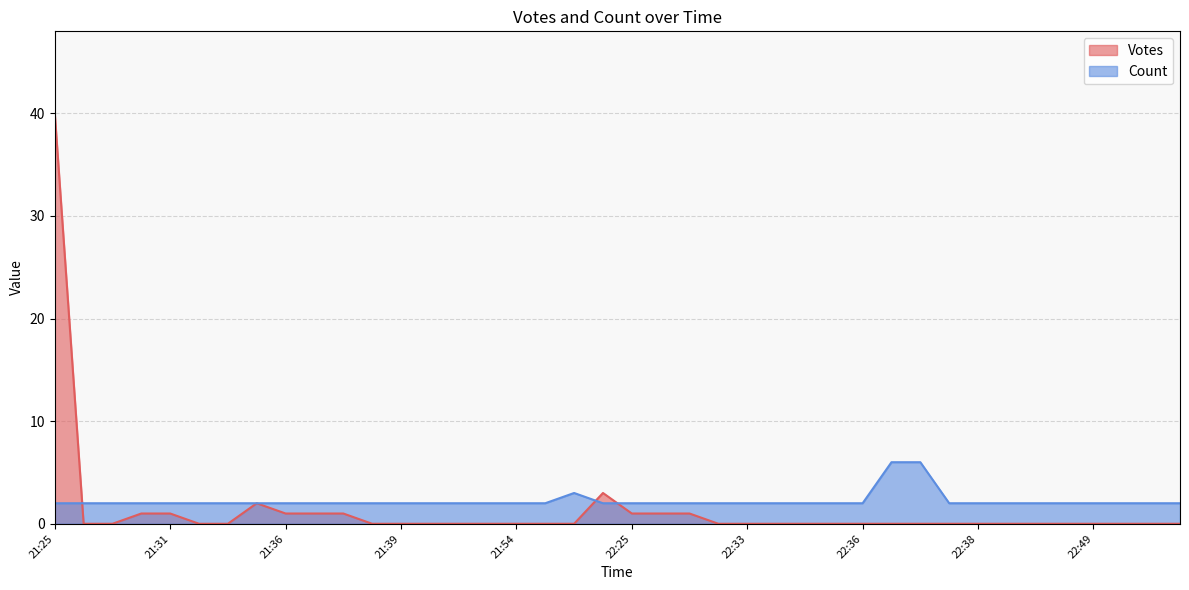

In Votes, how many points are higher than both neighbors (excluding endpoints)?

2